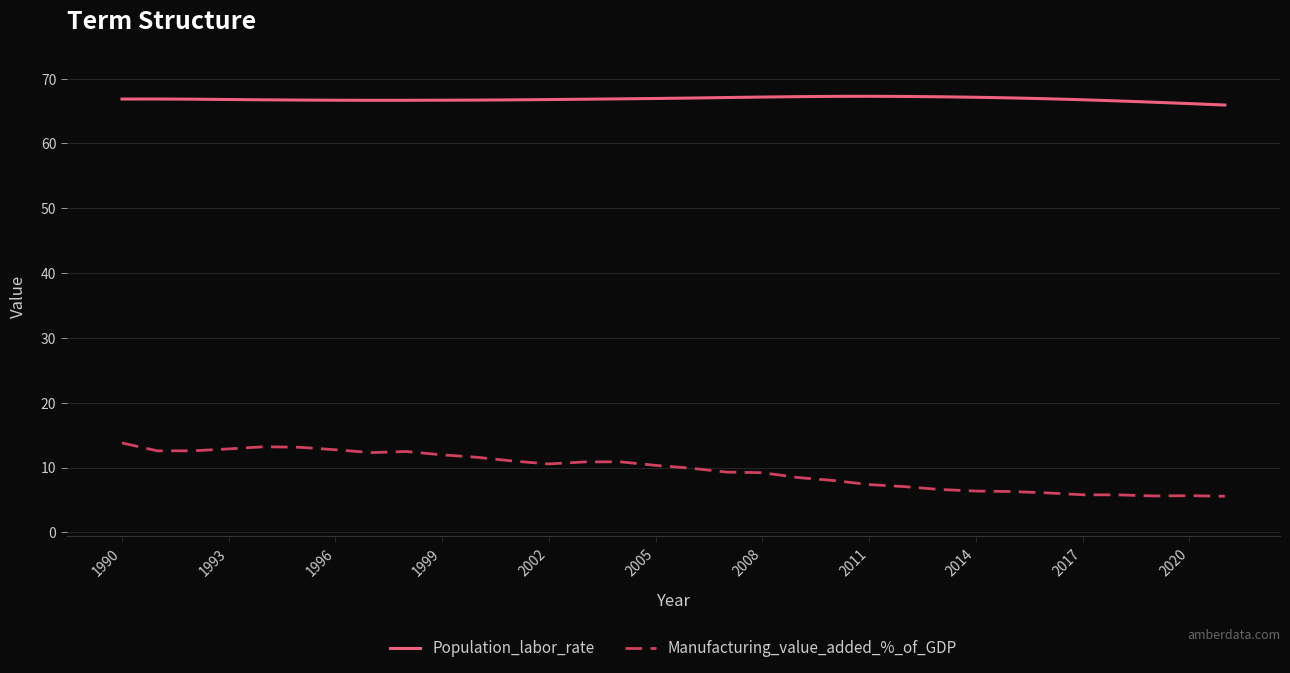

In Manufacturing_value_added_%_of_GDP, how many points are lower than both neighbors (excluding endpoints)?

4